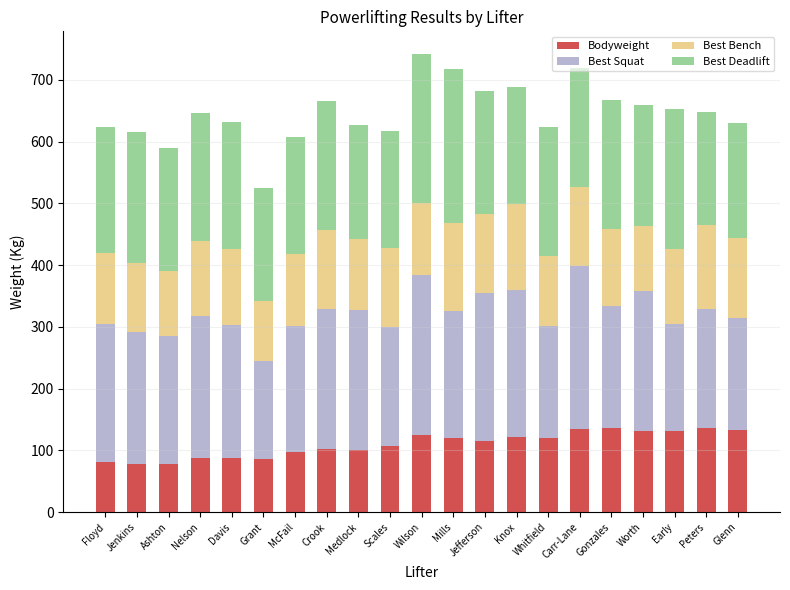

What is the total value across all series at Jenkins?

616.0